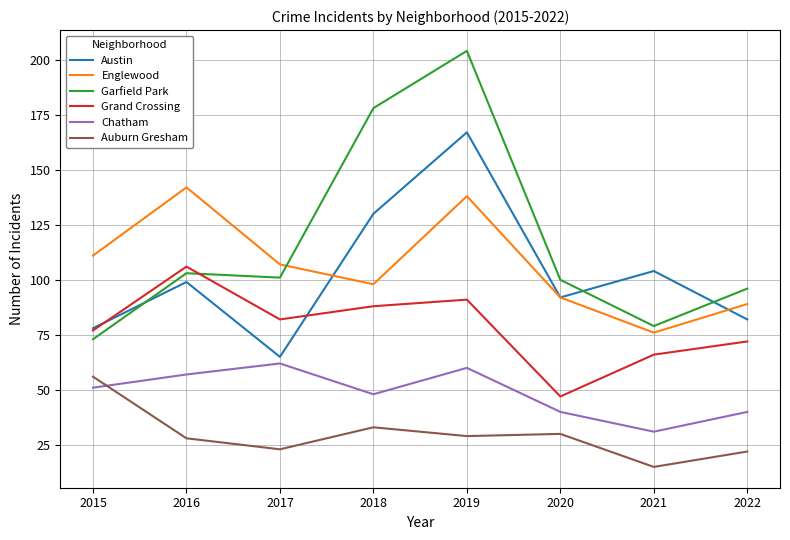

How many interior local valleys does the Austin series have?

2